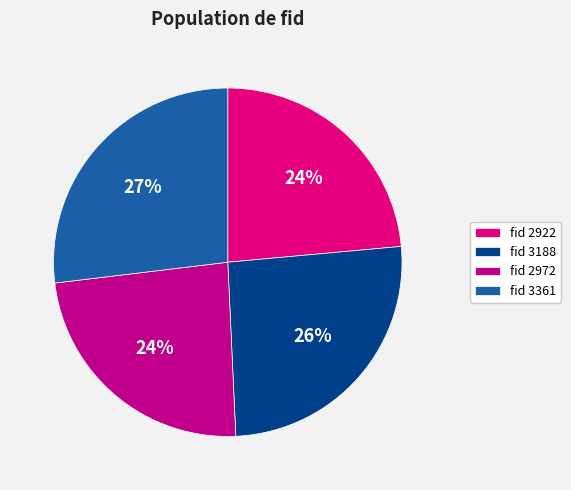

Count the number of slices in the pie.

4